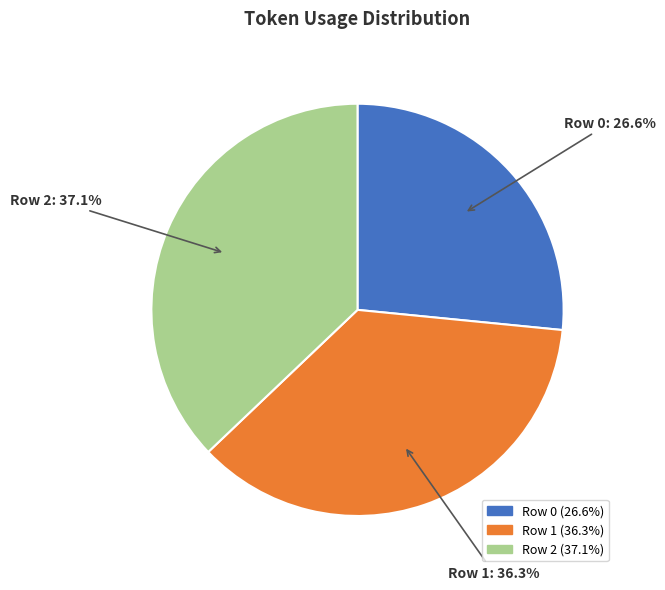

Between Row 1 and Row 0, which is larger?

Row 1